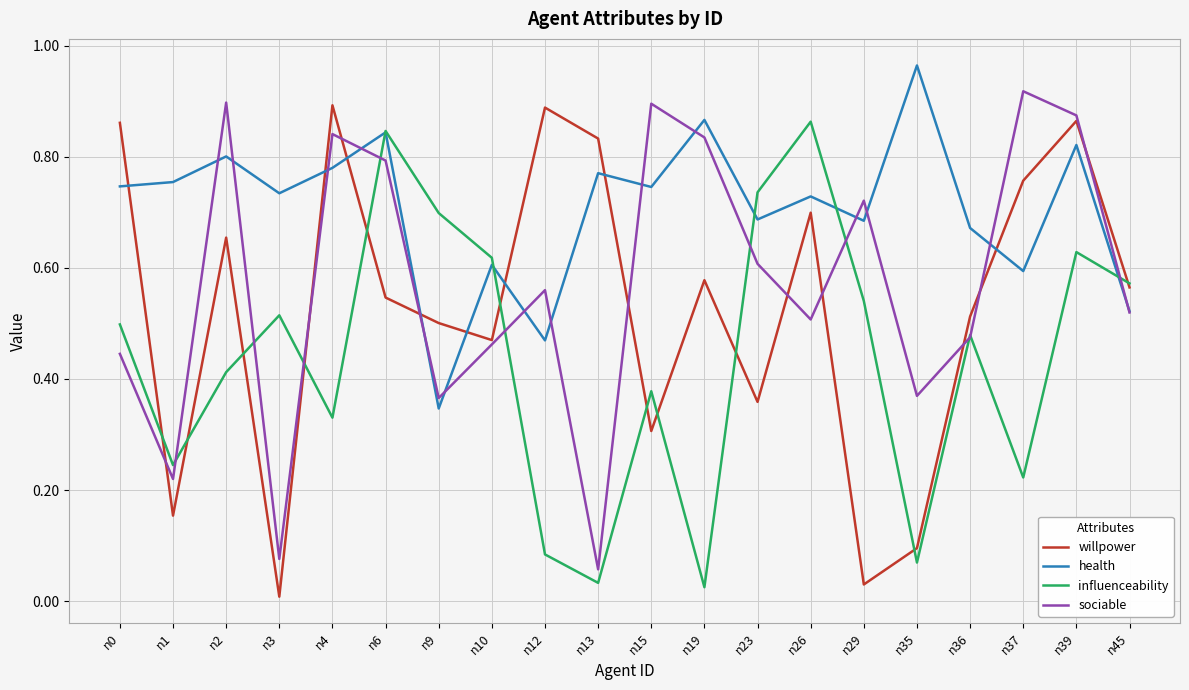

Where is the first local maximum for health?

n2